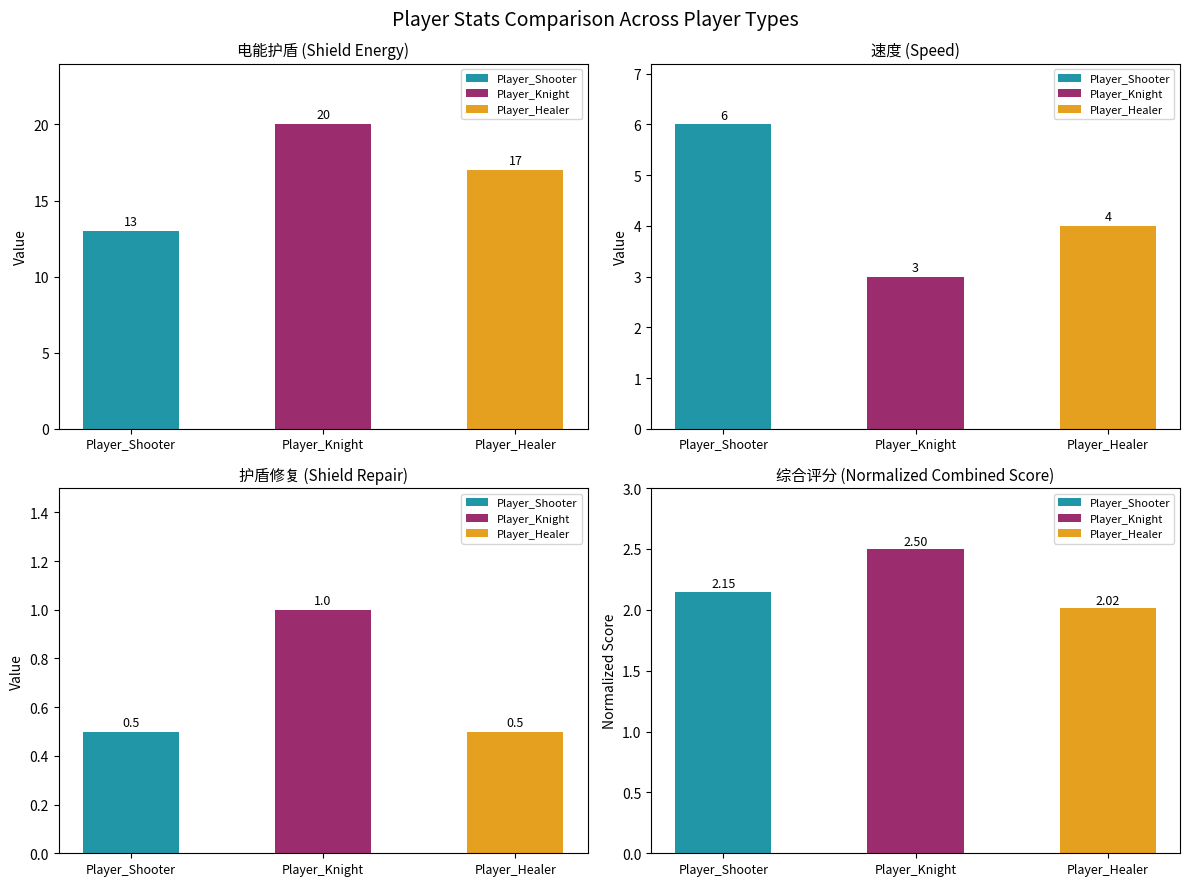

Which has a higher value, Player_Shooter or Player_Healer?

Player_Healer